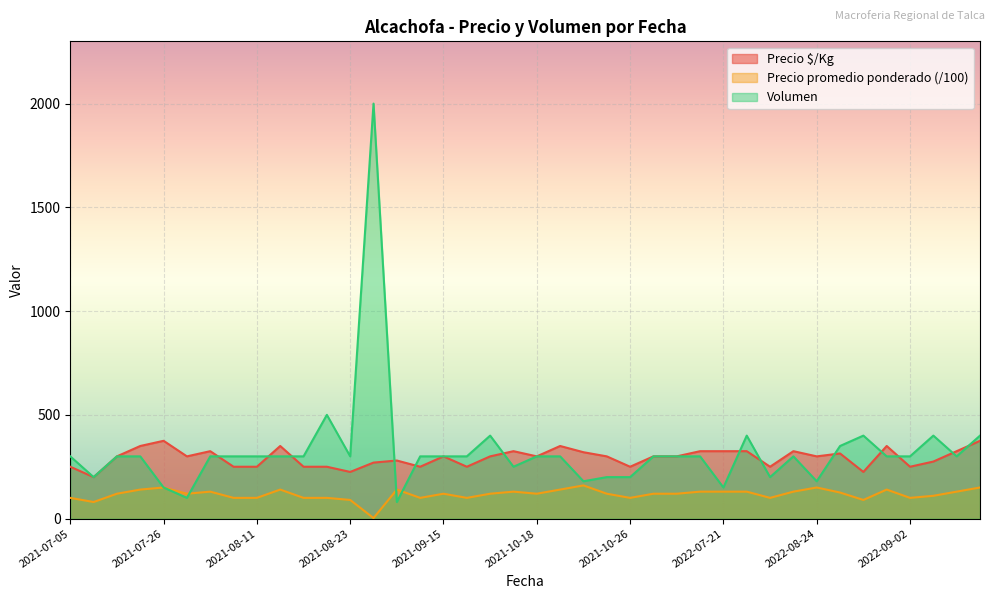

Between 2022-08-09 and 2022-08-11, which is larger?

2022-08-09